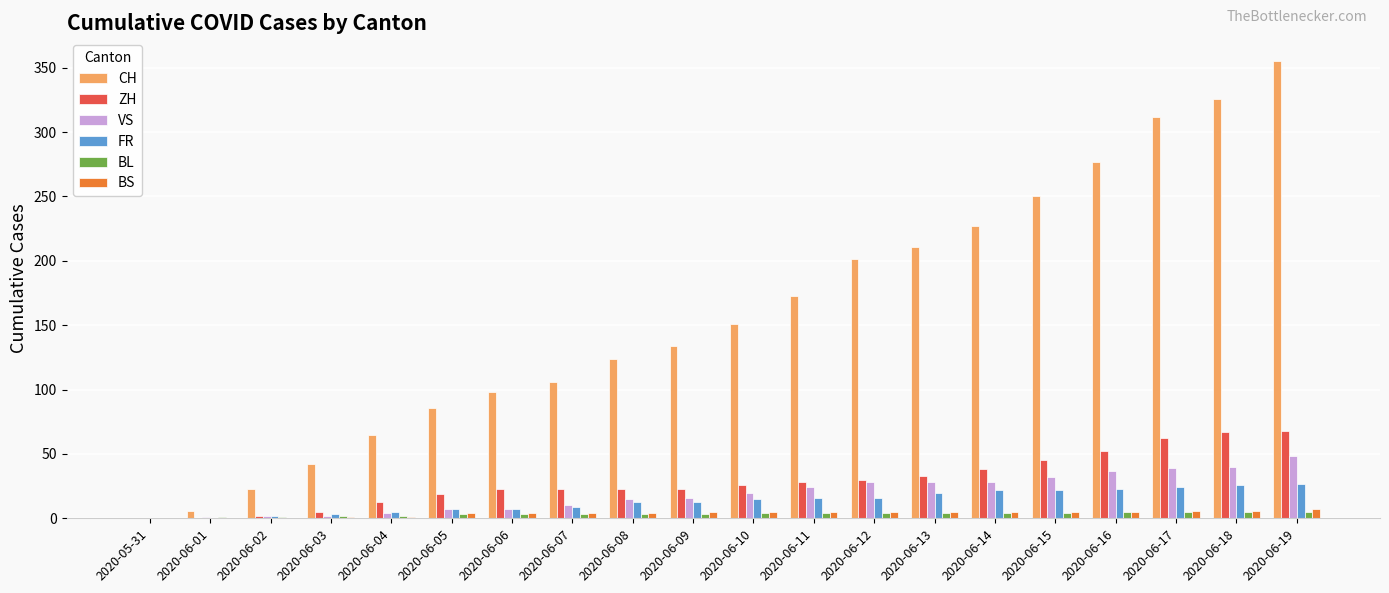

True or false: ZH has a value of 67 at 2020-06-18.

True